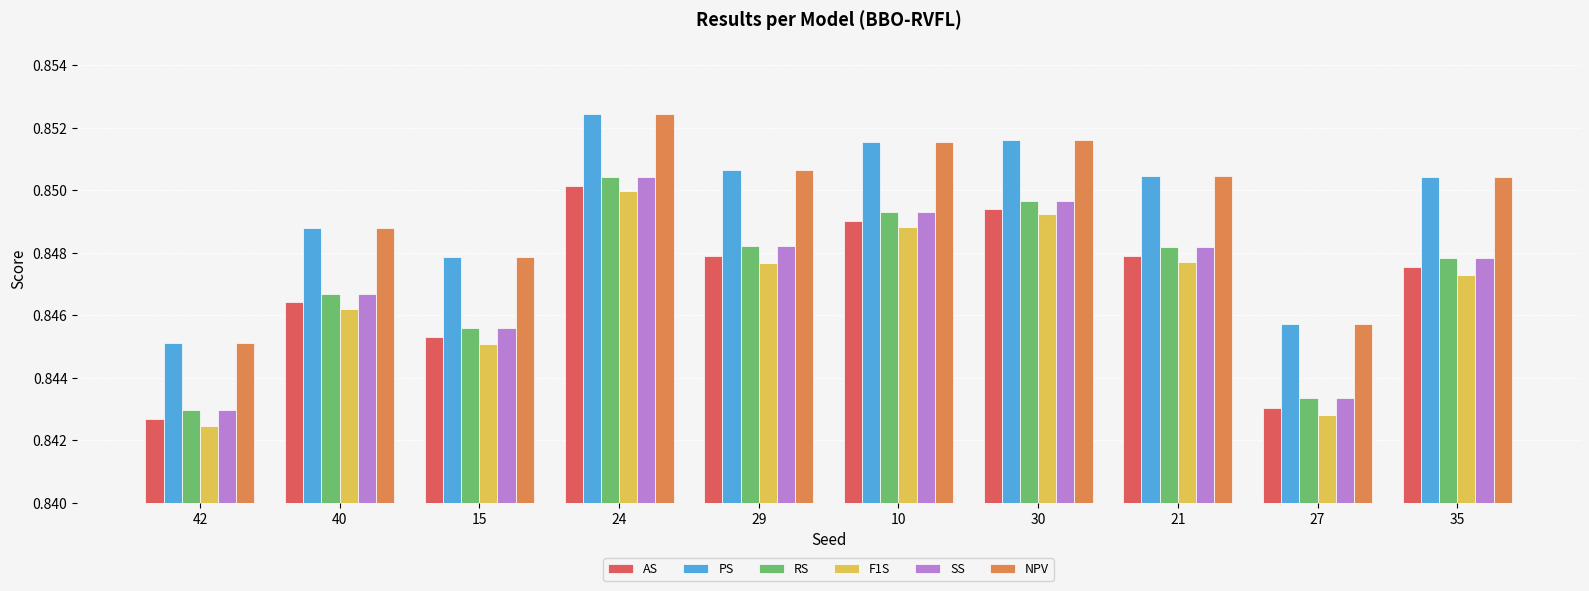

Which label corresponds to the largest value in the chart?

24